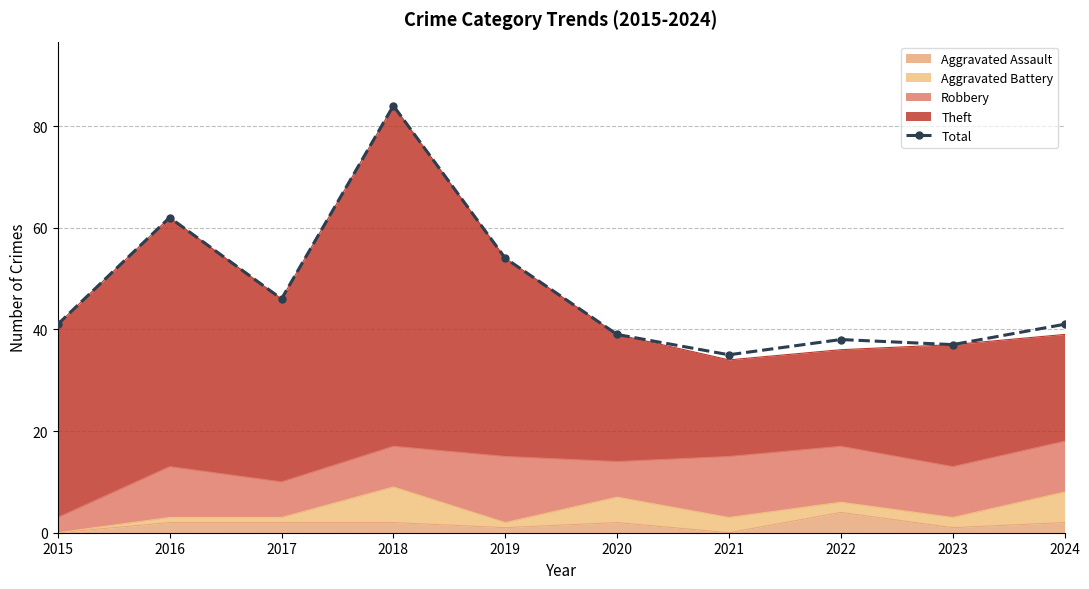

Rank the categories by value from highest to lowest.

2018, 2016, 2019, 2017, 2015, 2024, 2020, 2022, 2023, 2021